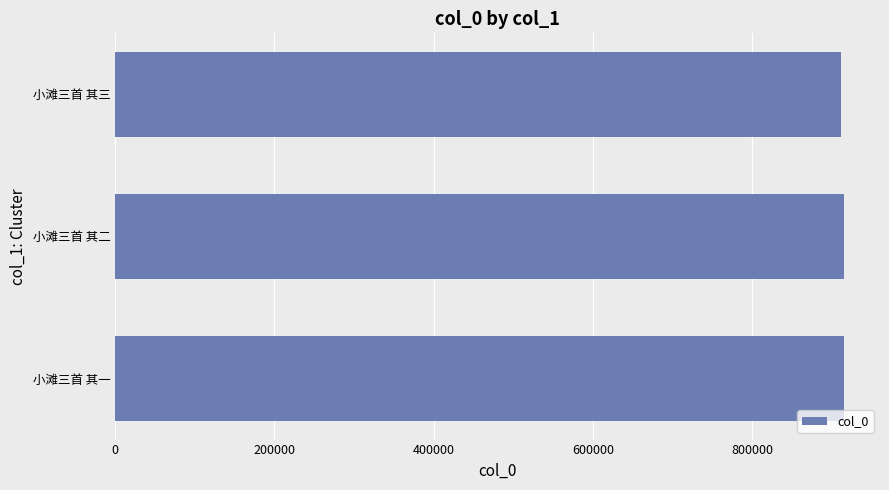

What is the minimum value shown in the chart?

911989